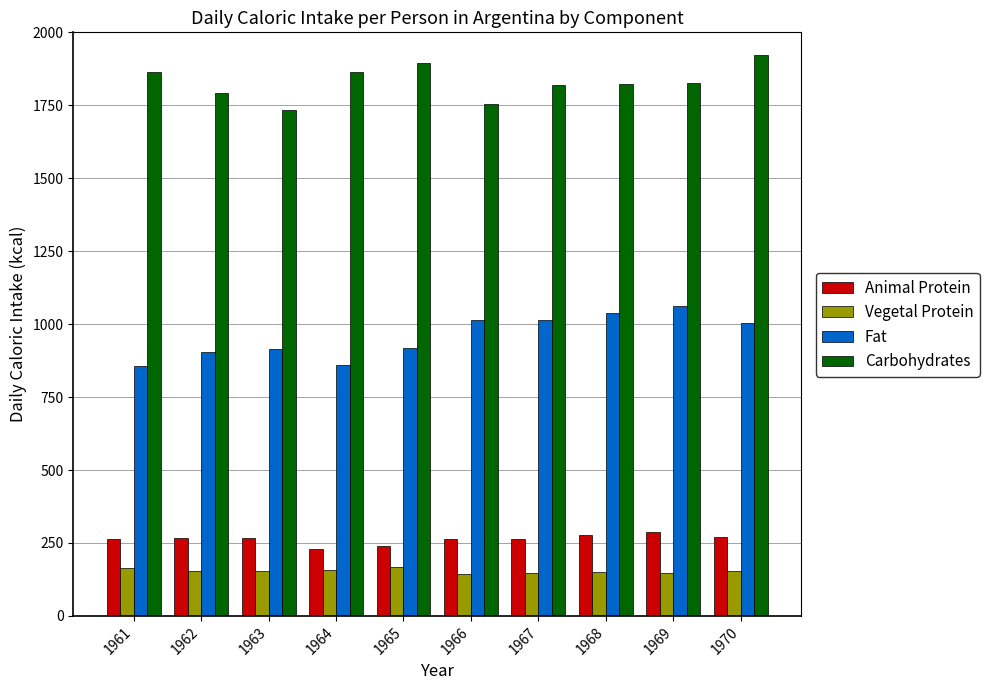

At which label does Carbohydrates reach its minimum?

1963